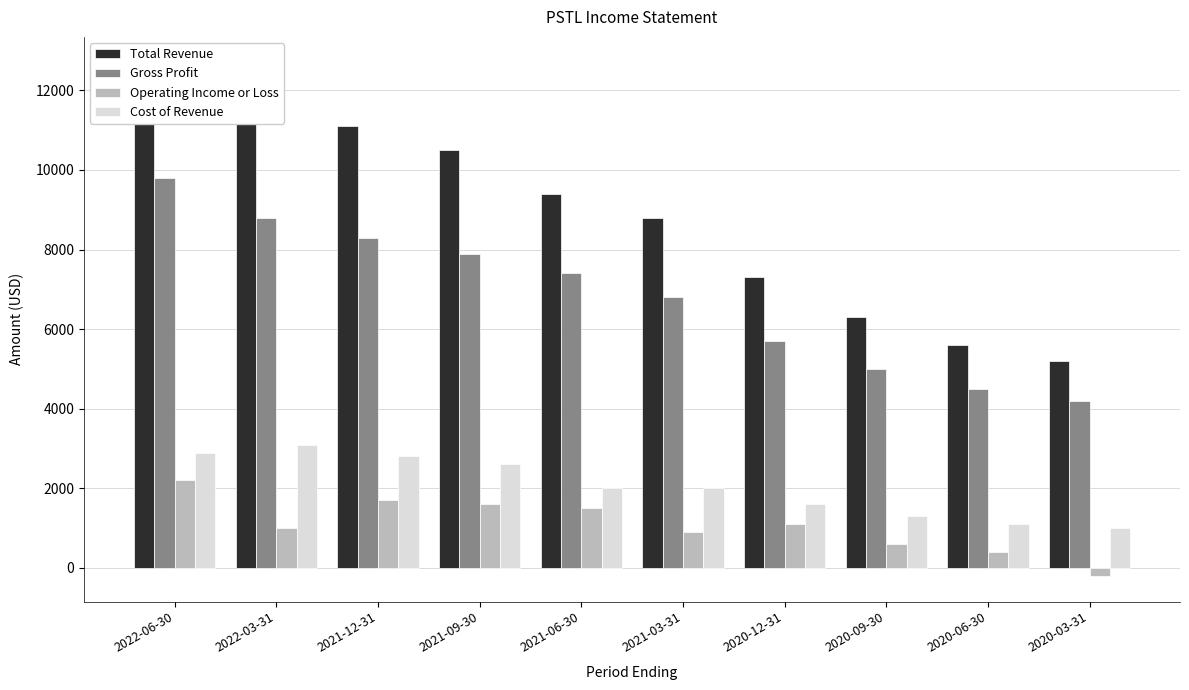

Rank the series by their maximum value, from highest to lowest.

Total Revenue, Gross Profit, Cost of Revenue, Operating Income or Loss